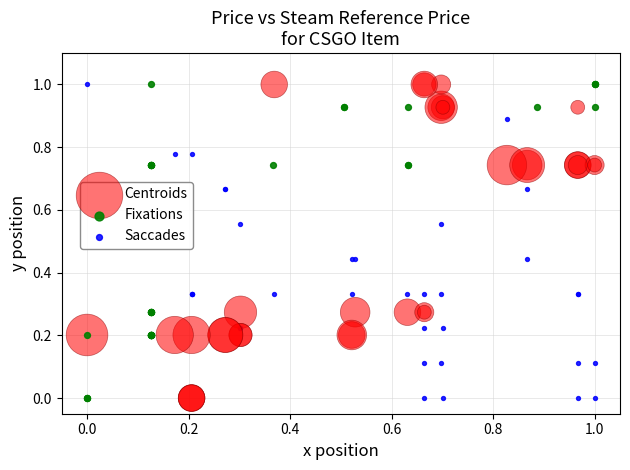

What are all the series names shown in the legend?

Centroids, Fixations, Saccades